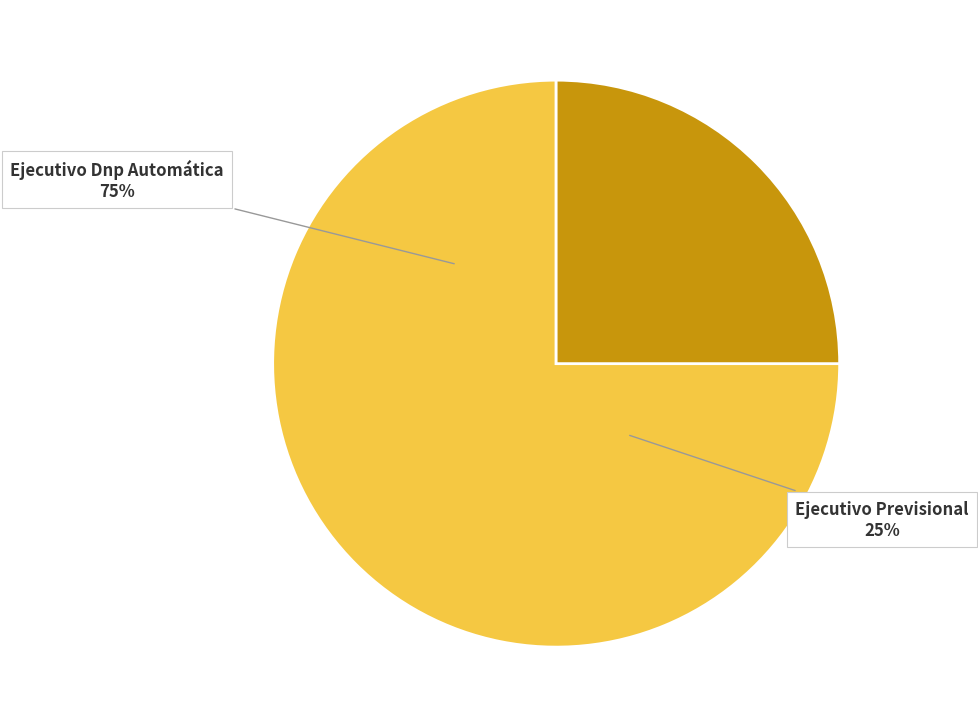

Combined, what portion of the pie is Ejecutivo Previsional and Ejecutivo Dnp Automática?

100.0%